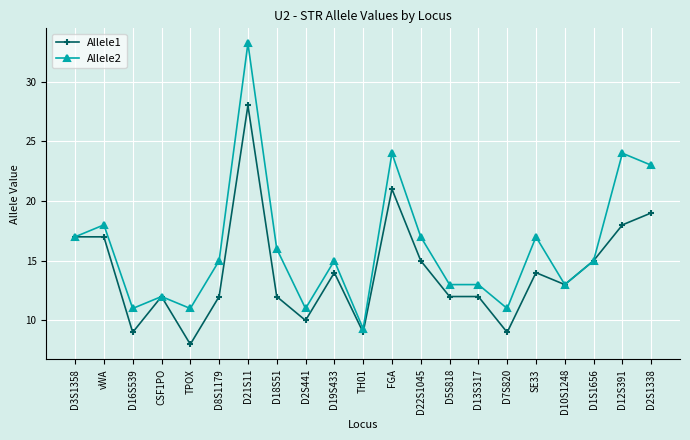

What is the label of the 13th point from the left?

D22S1045